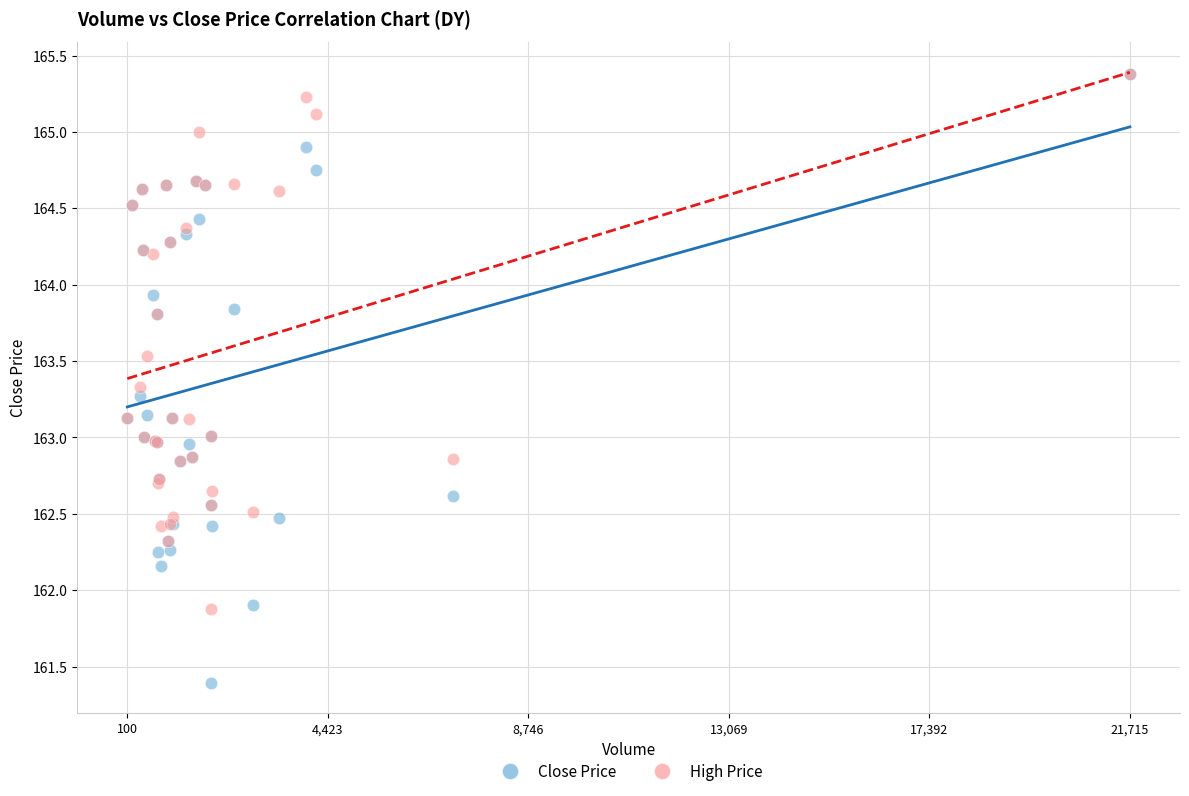

What are all the series names shown in the legend?

Close Price, High Price